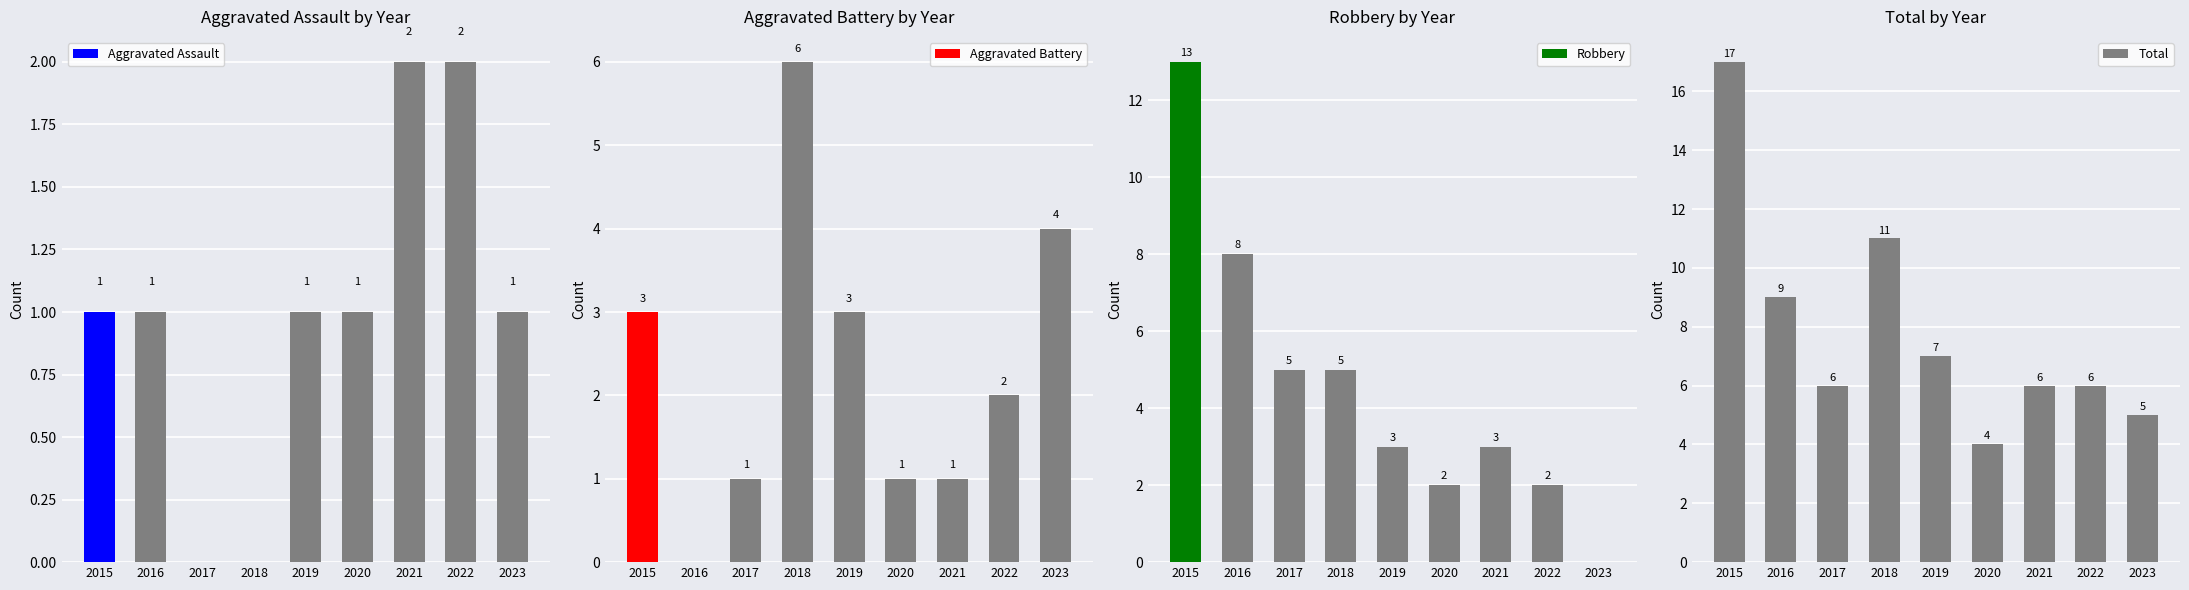

At which label does Robbery first exceed 3?

2015